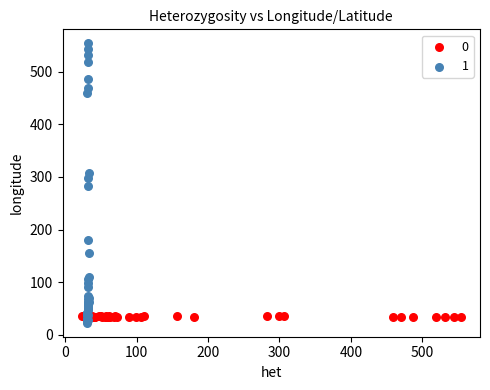

Which series contains the lowest Y value?

1